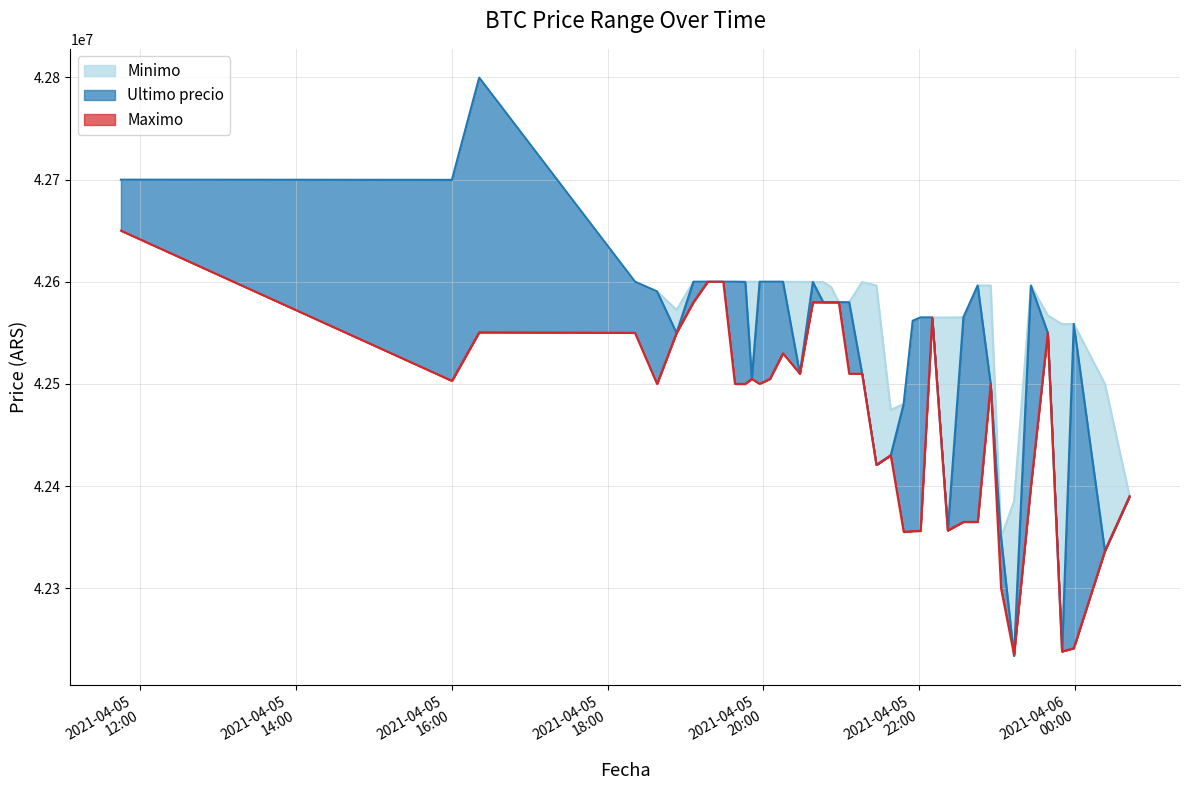

List the labels in order of Minimo value, largest first.

2021-04-05 16:21, 2021-04-05 11:45, 2021-04-05 16:00, 2021-04-05 18:21, 2021-04-05 19:06, 2021-04-05 19:17, 2021-04-05 19:29, 2021-04-05 19:38, 2021-04-05 20:05, 2021-04-05 19:46, 2021-04-05 19:51, 2021-04-05 19:57, 2021-04-05 20:15, 2021-04-05 20:28, 2021-04-05 20:38, 2021-04-05 21:16, 2021-04-05 20:46, 2021-04-05 21:27, 2021-04-05 22:55, 2021-04-05 23:26, 2021-04-05 22:45, 2021-04-05 20:52, 2021-04-05 18:38, 2021-04-05 20:58, 2021-04-05 21:06, 2021-04-05 18:53, 2021-04-05 23:39, 2021-04-05 22:34, 2021-04-05 22:01, 2021-04-05 22:10, 2021-04-05 22:22, 2021-04-05 21:55, 2021-04-05 23:59, 2021-04-05 23:50, 2021-04-06 00:23, 2021-04-05 21:48, 2021-04-05 21:38, 2021-04-06 00:42, 2021-04-05 23:13, 2021-04-05 23:03